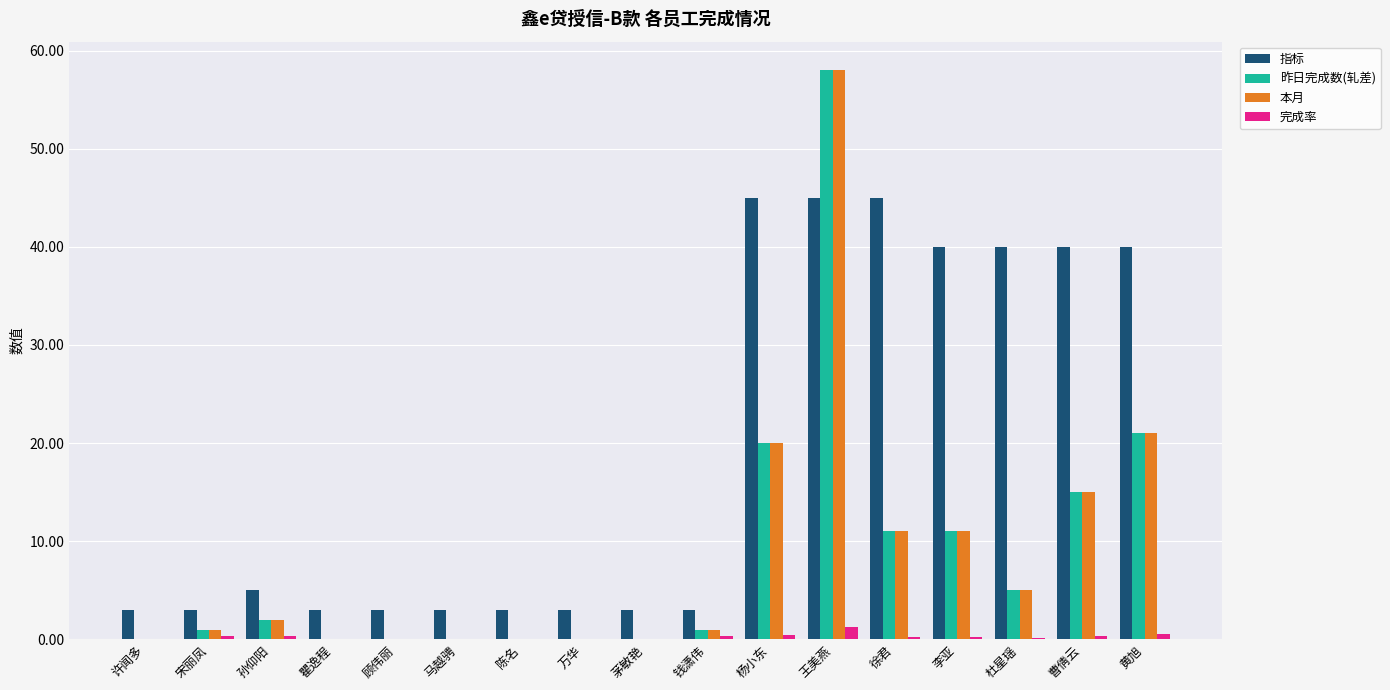

Which label corresponds to the largest value in the chart?

王美燕